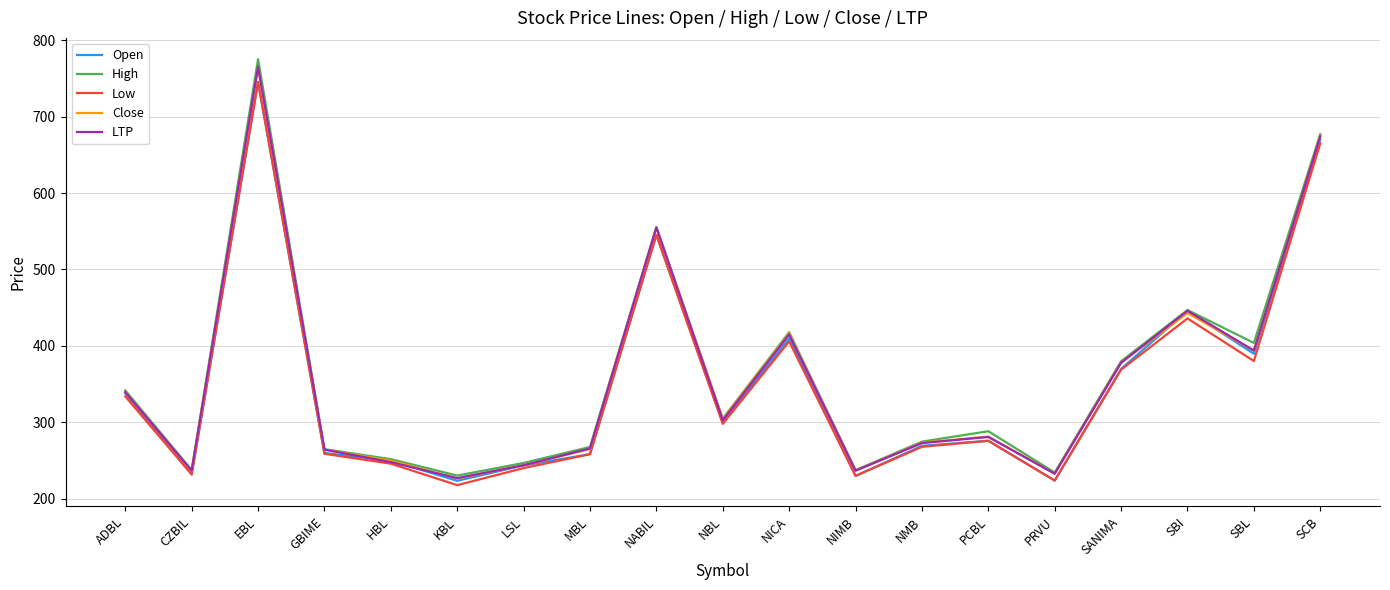

True or false: LTP has more than 0 interior local peaks.

True